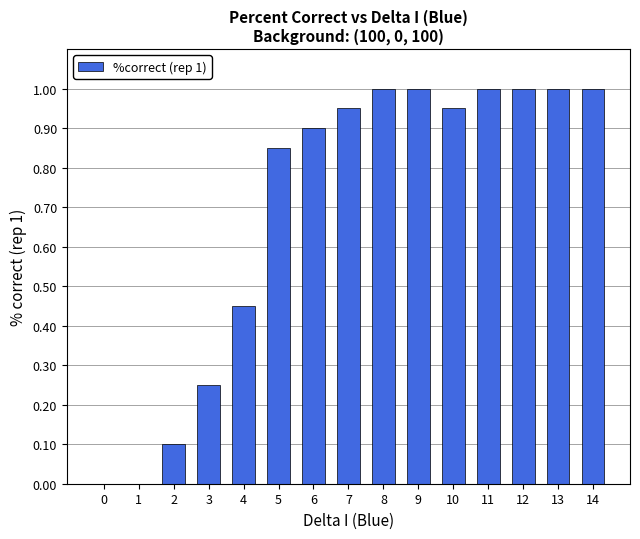

Which has a higher value, 7 or 5?

7